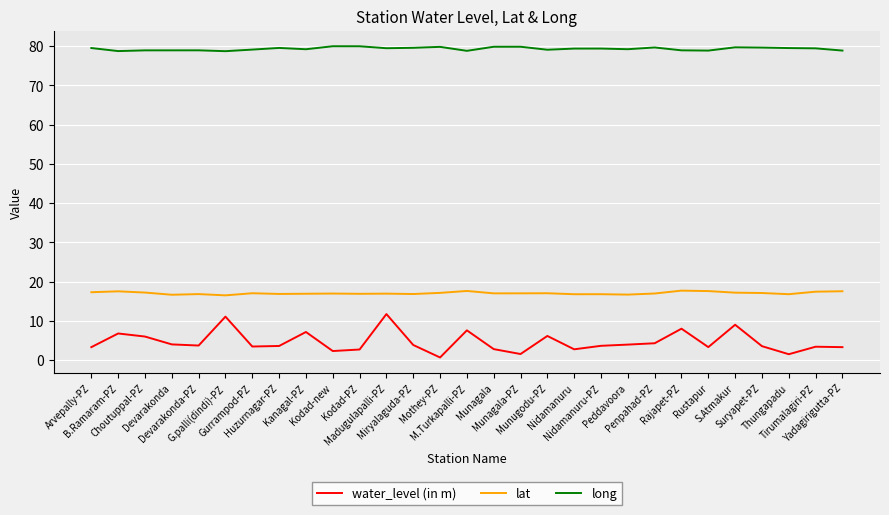

The value of water_level (in m) at Penpahad-PZ is 4.3. True or false?

True